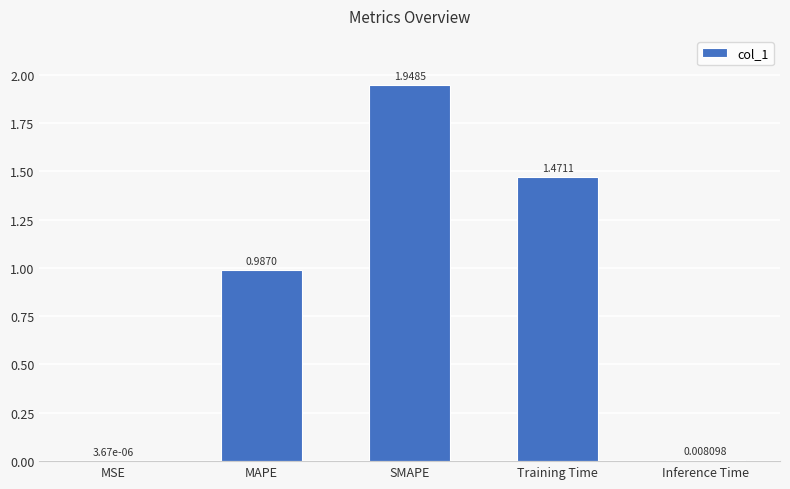

Where is the data nearest to the value 0?

MSE